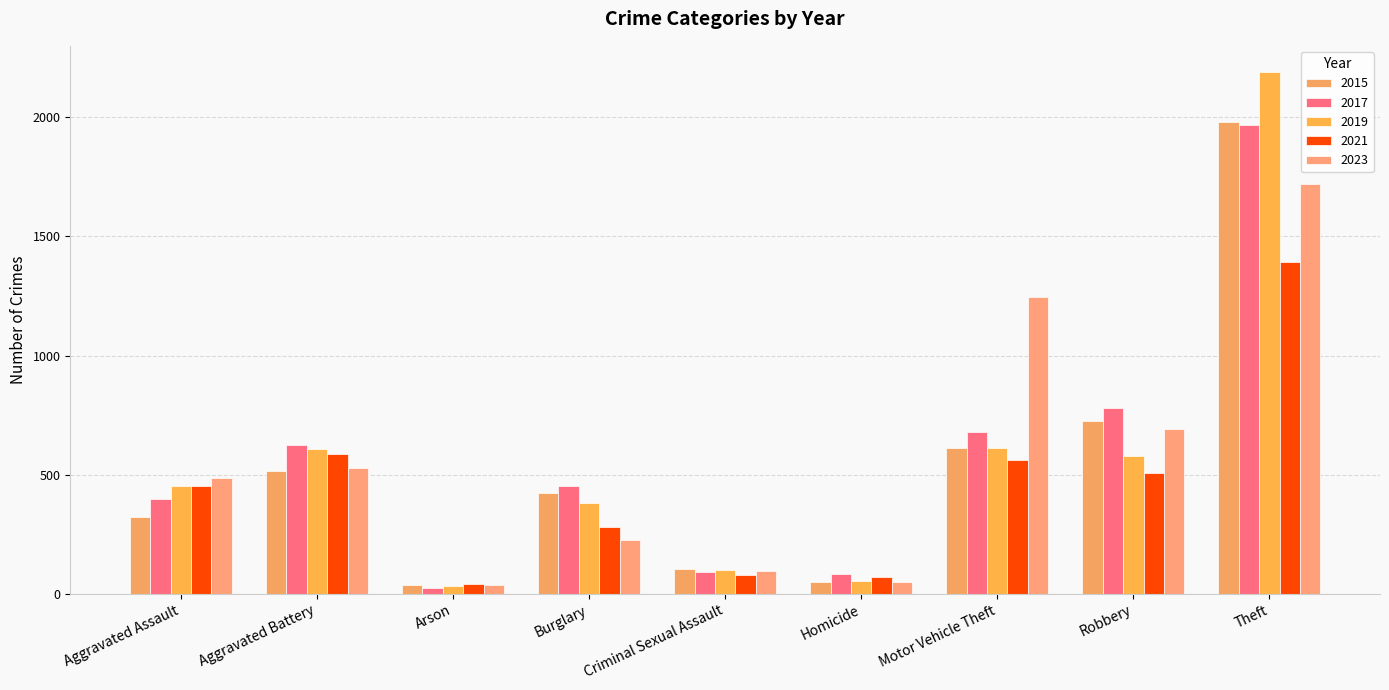

Is the value of 2021 at Motor Vehicle Theft greater than the value of 2019 at Aggravated Battery?

No